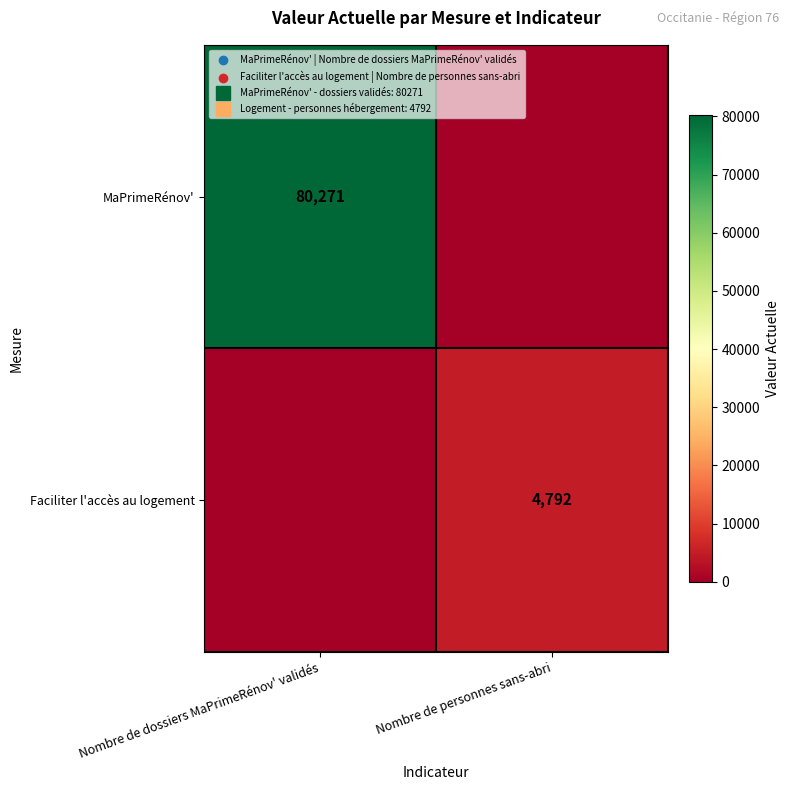

Which series has the largest range (max minus min)?

MaPrimeRénov'